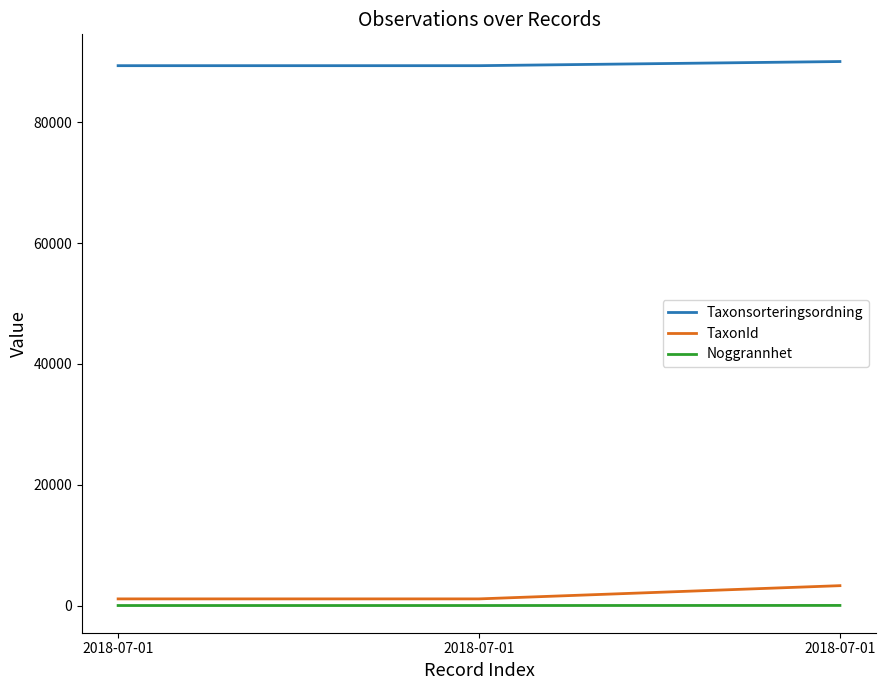

What are all the series names shown in the legend?

Taxonsorteringsordning, TaxonId, Noggrannhet